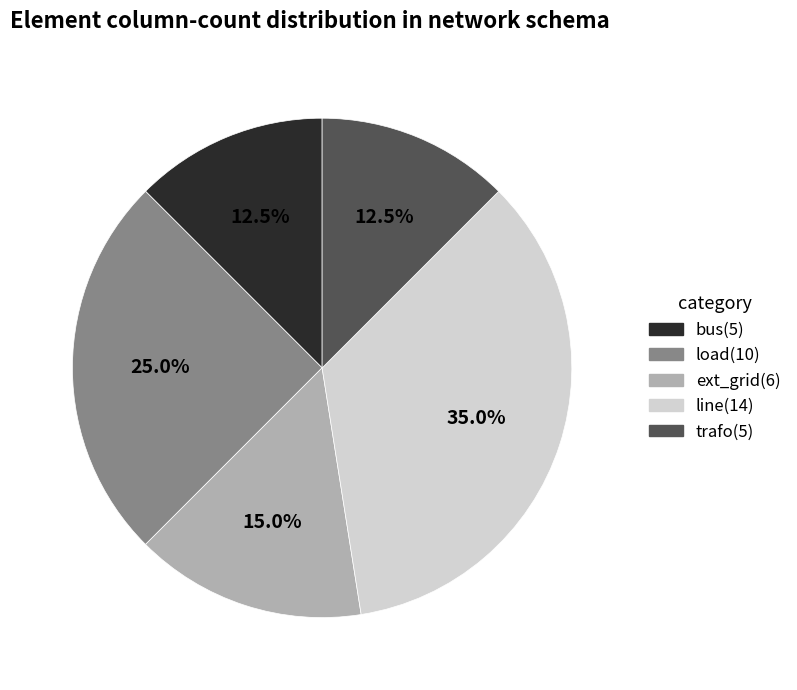

To the nearest percent, what is the average slice percentage?

20%